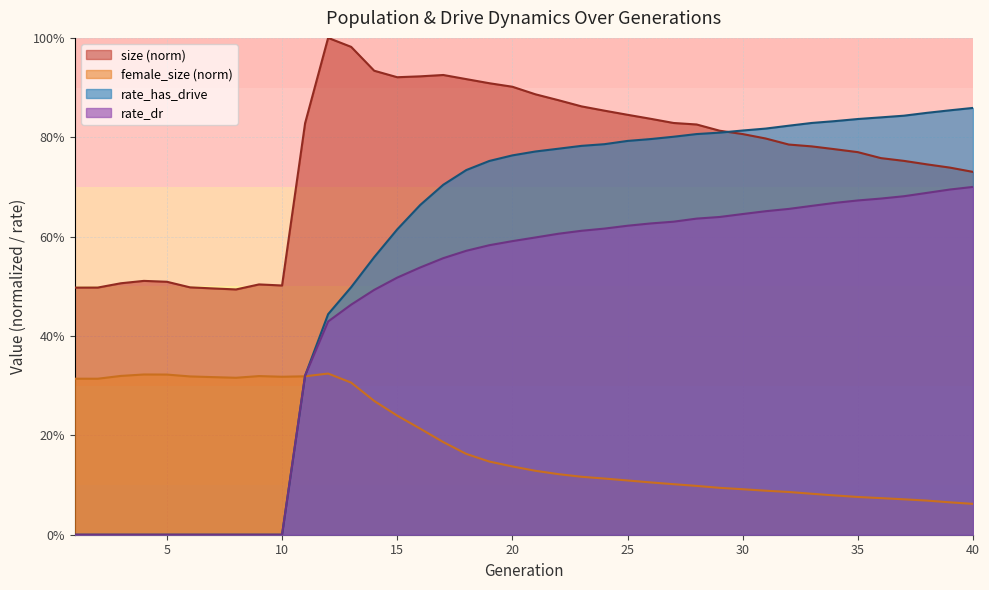

What is the total value across all series at 30?

2.4